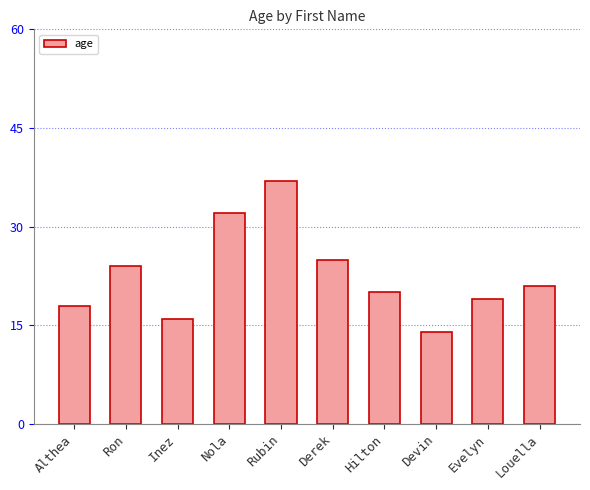

What is the change in value from Hilton to Louella?

+1